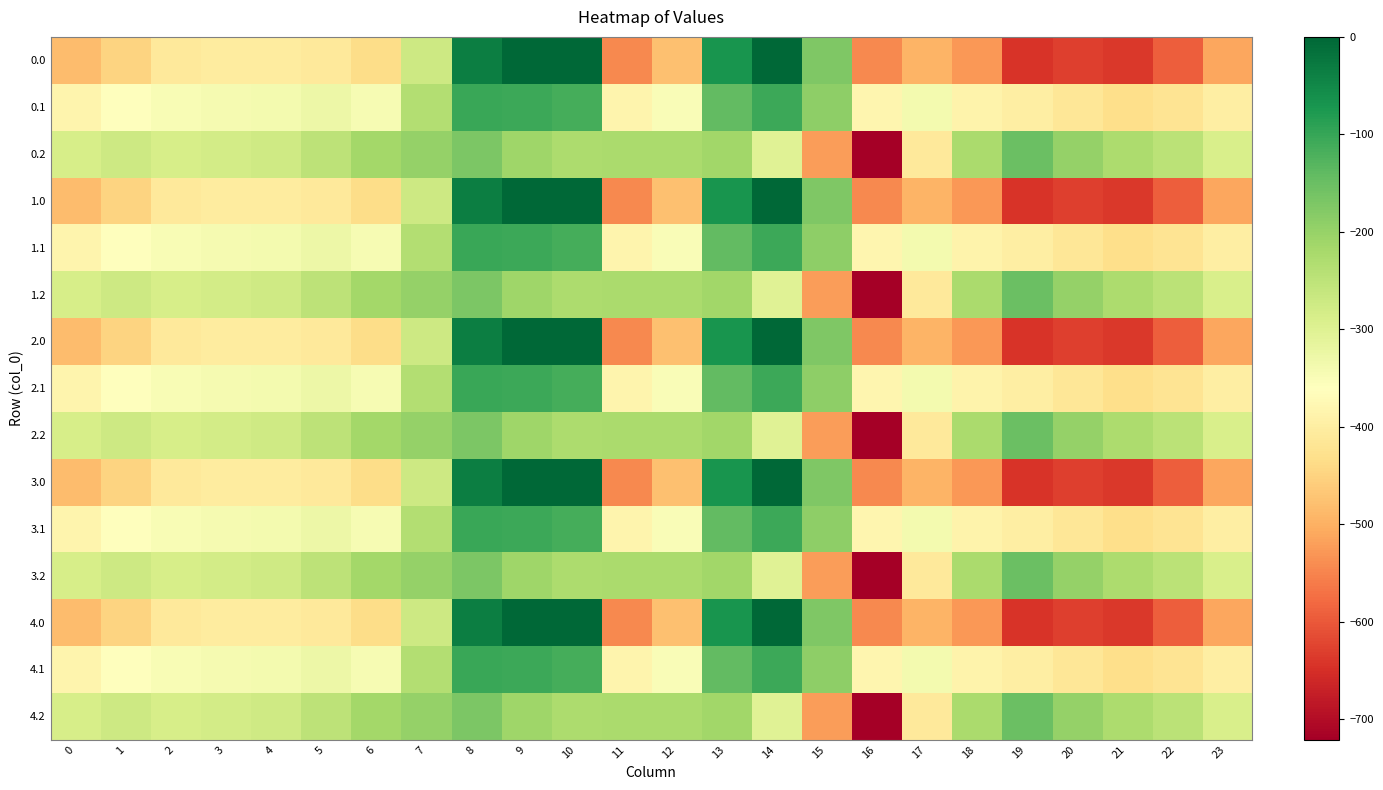

Reading left to right, list all the values displayed in this chart.

0.0: 0=-482.0	1=-449.5	2=-410.3	3=-404.4	4=-404.9	5=-410.8	6=-435.0	7=-270.7	8=-35.0	9=0.0	10=0.0	11=-544.3	12=-477.2	13=-70.2	14=-0.3	15=-172.8	16=-545.4	17=-493.8	18=-529.6	19=-644.5	20=-629.9	21=-638.4	22=-592.3	23=-511.3
0.1: 0=-384.6	1=-361.1	2=-347.9	3=-342.7	4=-339.6	5=-329.5	6=-345.2	7=-234.9	8=-102.3	9=-104.8	10=-114.0	11=-384.7	12=-350.8	13=-141.2	14=-105.5	15=-190.4	16=-380.5	17=-340.1	18=-388.5	19=-399.7	20=-414.5	21=-432.4	22=-419.9	23=-399.4
0.2: 0=-287.1	1=-272.7	2=-285.5	3=-281.0	4=-274.4	5=-248.1	6=-216.4	7=-199.0	8=-169.5	9=-209.6	10=-228.0	11=-225.2	12=-224.3	13=-212.2	14=-301.9	15=-522.2	16=-721.2	17=-409.5	18=-223.1	19=-151.1	20=-199.2	21=-226.4	22=-247.4	23=-287.5
1.0: 0=-482.0	1=-449.5	2=-410.3	3=-404.4	4=-404.9	5=-410.8	6=-435.0	7=-270.7	8=-35.0	9=0.0	10=0.0	11=-544.3	12=-477.2	13=-70.2	14=-0.3	15=-172.8	16=-545.4	17=-493.8	18=-529.6	19=-644.5	20=-629.9	21=-638.4	22=-592.3	23=-511.3
1.1: 0=-384.6	1=-361.1	2=-347.9	3=-342.7	4=-339.6	5=-329.5	6=-345.2	7=-234.9	8=-102.3	9=-104.8	10=-114.0	11=-384.7	12=-350.8	13=-141.2	14=-105.5	15=-190.4	16=-380.5	17=-340.1	18=-388.5	19=-399.7	20=-414.5	21=-432.4	22=-419.9	23=-399.4
1.2: 0=-287.1	1=-272.7	2=-285.5	3=-281.0	4=-274.4	5=-248.1	6=-216.4	7=-199.0	8=-169.5	9=-209.6	10=-228.0	11=-225.2	12=-224.3	13=-212.2	14=-301.9	15=-522.2	16=-721.2	17=-409.5	18=-223.1	19=-151.1	20=-199.2	21=-226.4	22=-247.4	23=-287.5
2.0: 0=-482.0	1=-449.5	2=-410.3	3=-404.4	4=-404.9	5=-410.8	6=-435.0	7=-270.7	8=-35.0	9=0.0	10=0.0	11=-544.3	12=-477.2	13=-70.2	14=-0.3	15=-172.8	16=-545.4	17=-493.8	18=-529.6	19=-644.5	20=-629.9	21=-638.4	22=-592.3	23=-511.3
2.1: 0=-384.6	1=-361.1	2=-347.9	3=-342.7	4=-339.6	5=-329.5	6=-345.2	7=-234.9	8=-102.3	9=-104.8	10=-114.0	11=-384.7	12=-350.8	13=-141.2	14=-105.5	15=-190.4	16=-380.5	17=-340.1	18=-388.5	19=-399.7	20=-414.5	21=-432.4	22=-419.9	23=-399.4
2.2: 0=-287.1	1=-272.7	2=-285.5	3=-281.0	4=-274.4	5=-248.1	6=-216.4	7=-199.0	8=-169.5	9=-209.6	10=-228.0	11=-225.2	12=-224.3	13=-212.2	14=-301.9	15=-522.2	16=-721.2	17=-409.5	18=-223.1	19=-151.1	20=-199.2	21=-226.4	22=-247.4	23=-287.5
3.0: 0=-482.0	1=-449.5	2=-410.3	3=-404.4	4=-404.9	5=-410.8	6=-435.0	7=-270.7	8=-35.0	9=0.0	10=0.0	11=-544.3	12=-477.2	13=-70.2	14=-0.3	15=-172.8	16=-545.4	17=-493.8	18=-529.6	19=-644.5	20=-629.9	21=-638.4	22=-592.3	23=-511.3
3.1: 0=-384.6	1=-361.1	2=-347.9	3=-342.7	4=-339.6	5=-329.5	6=-345.2	7=-234.9	8=-102.3	9=-104.8	10=-114.0	11=-384.7	12=-350.8	13=-141.2	14=-105.5	15=-190.4	16=-380.5	17=-340.1	18=-388.5	19=-399.7	20=-414.5	21=-432.4	22=-419.9	23=-399.4
3.2: 0=-287.1	1=-272.7	2=-285.5	3=-281.0	4=-274.4	5=-248.1	6=-216.4	7=-199.0	8=-169.5	9=-209.6	10=-228.0	11=-225.2	12=-224.3	13=-212.2	14=-301.9	15=-522.2	16=-721.2	17=-409.5	18=-223.1	19=-151.1	20=-199.2	21=-226.4	22=-247.4	23=-287.5
4.0: 0=-482.0	1=-449.5	2=-410.3	3=-404.4	4=-404.9	5=-410.8	6=-435.0	7=-270.7	8=-35.0	9=0.0	10=0.0	11=-544.3	12=-477.2	13=-70.2	14=-0.3	15=-172.8	16=-545.4	17=-493.8	18=-529.6	19=-644.5	20=-629.9	21=-638.4	22=-592.3	23=-511.3
4.1: 0=-384.6	1=-361.1	2=-347.9	3=-342.7	4=-339.6	5=-329.5	6=-345.2	7=-234.9	8=-102.3	9=-104.8	10=-114.0	11=-384.7	12=-350.8	13=-141.2	14=-105.5	15=-190.4	16=-380.5	17=-340.1	18=-388.5	19=-399.7	20=-414.5	21=-432.4	22=-419.9	23=-399.4
4.2: 0=-287.1	1=-272.7	2=-285.5	3=-281.0	4=-274.4	5=-248.1	6=-216.4	7=-199.0	8=-169.5	9=-209.6	10=-228.0	11=-225.2	12=-224.3	13=-212.2	14=-301.9	15=-522.2	16=-721.2	17=-409.5	18=-223.1	19=-151.1	20=-199.2	21=-226.4	22=-247.4	23=-287.5